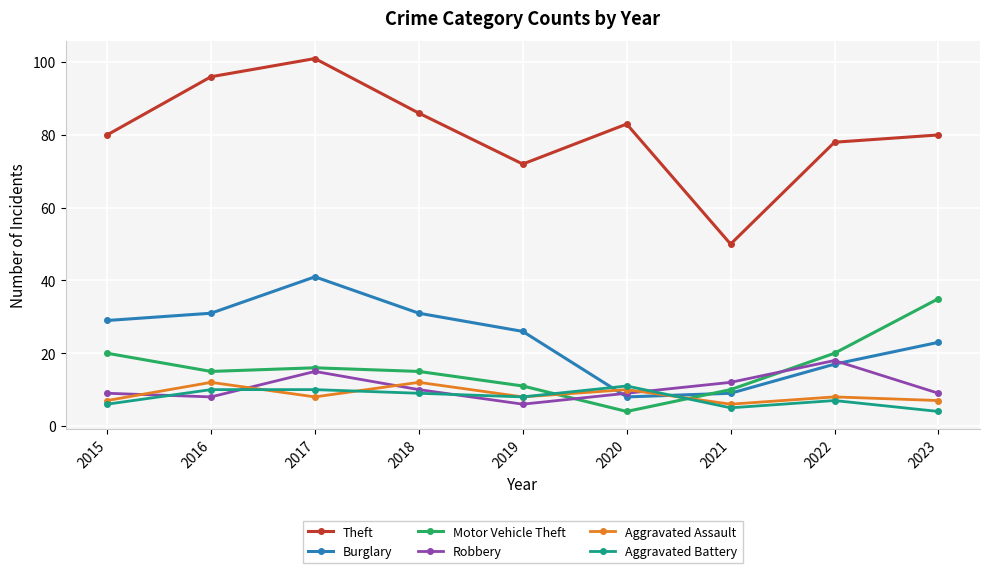

How many data points does each series have?

9